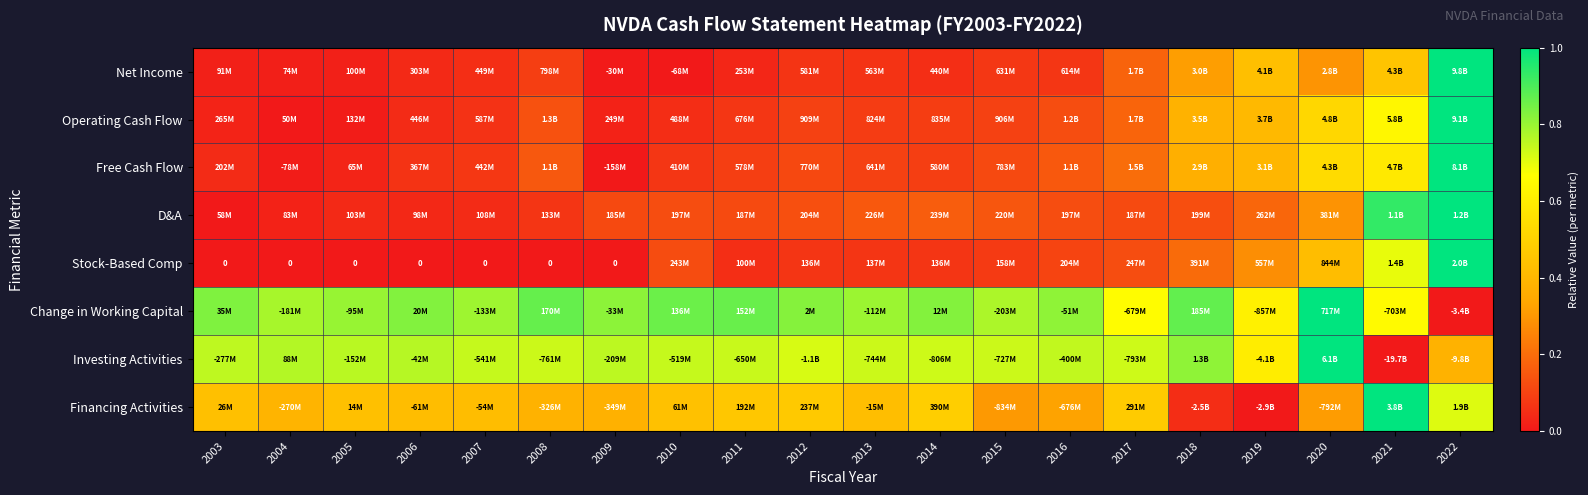

Rank the categories by Operating Cash Flow value from highest to lowest.

2022, 2021, 2020, 2019, 2018, 2017, 2008, 2016, 2012, 2015, 2014, 2013, 2011, 2007, 2010, 2006, 2003, 2009, 2005, 2004